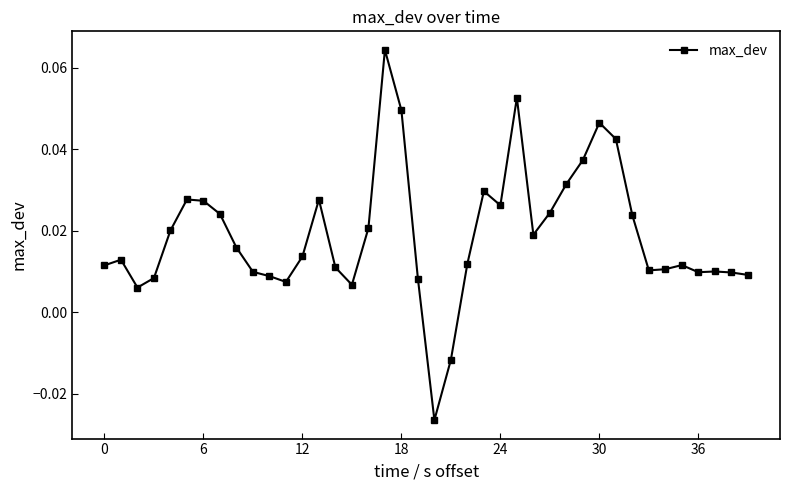

How many data points does each series have?

40